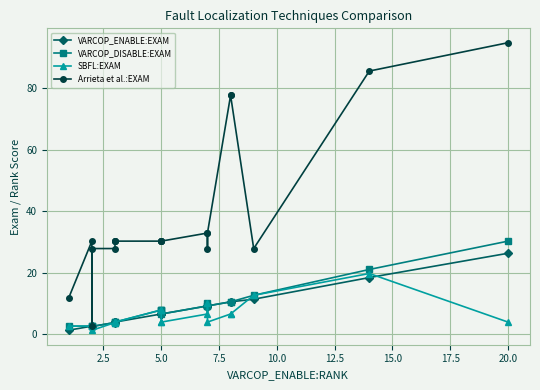

Reading left to right, what are all the values shown in this chart?

VARCOP_ENABLE:EXAM: 1.3	2.6	2.6	2.5	3.8	4.0	4.0	4.0	6.6	6.6	6.6	6.6	9.2	8.9	9.2	10.5	10.5	11.4	18.4	26.3
VARCOP_DISABLE:EXAM: 2.6	2.6	2.6	2.5	3.8	4.0	4.0	4.0	7.9	7.9	7.9	6.6	9.2	10.1	9.2	10.5	10.5	12.7	21.1	30.3
SBFL:EXAM: 2.6	2.6	2.6	1.3	3.8	4.0	4.0	4.0	7.9	7.9	4.0	4.0	6.6	10.1	4.0	6.6	6.6	12.7	19.7	4.0
Arrieta et al.:EXAM: 11.8	30.3	2.6	27.9	27.9	30.3	30.3	30.3	30.3	30.3	30.3	30.3	32.9	27.9	32.9	77.6	77.6	27.9	85.5	94.7